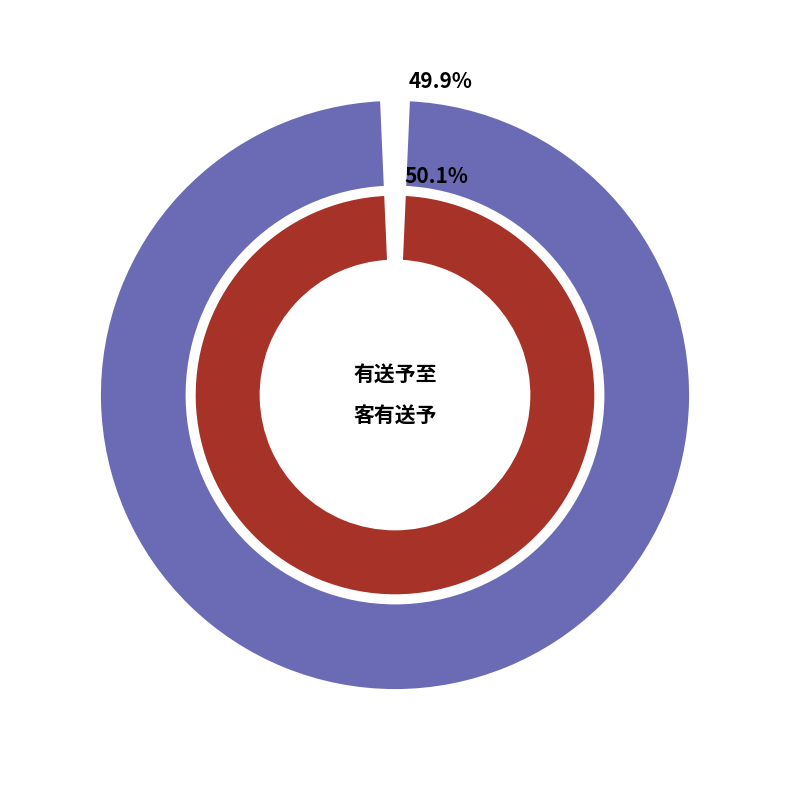

What percentage is the 客有送予从白门游浙次韵奉别 slice, to the nearest percent?

50%